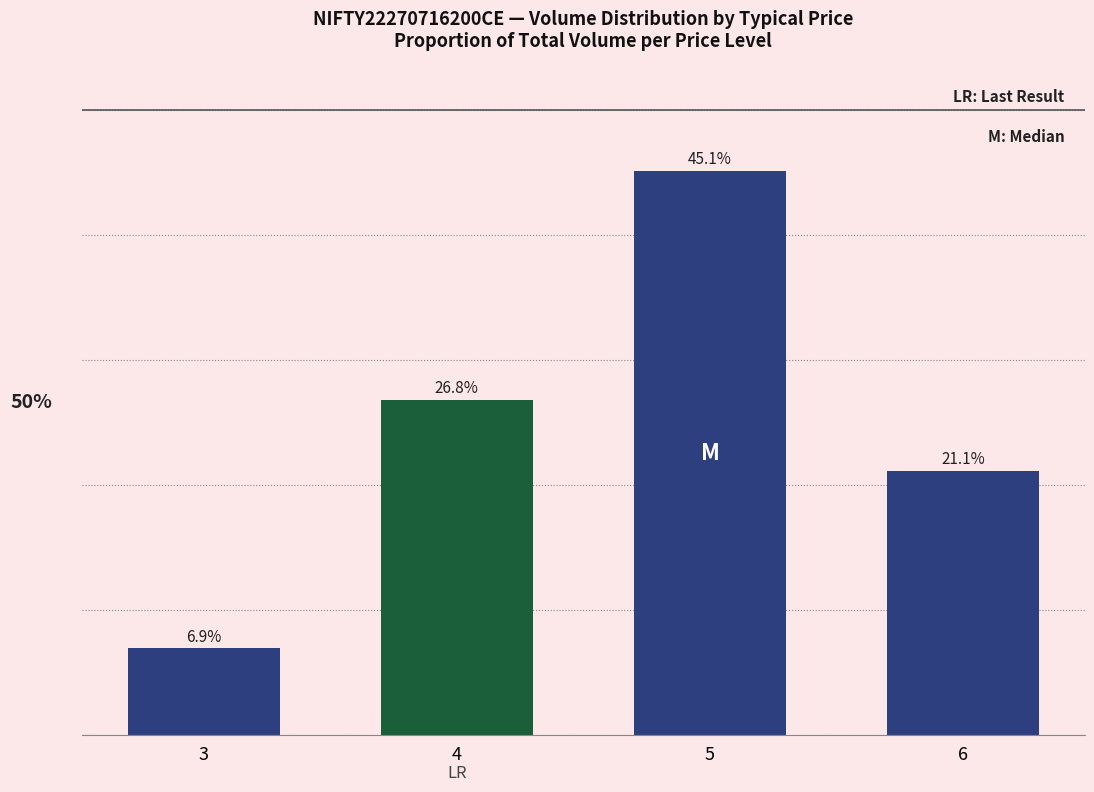

Does the chart contain any negative values?

No